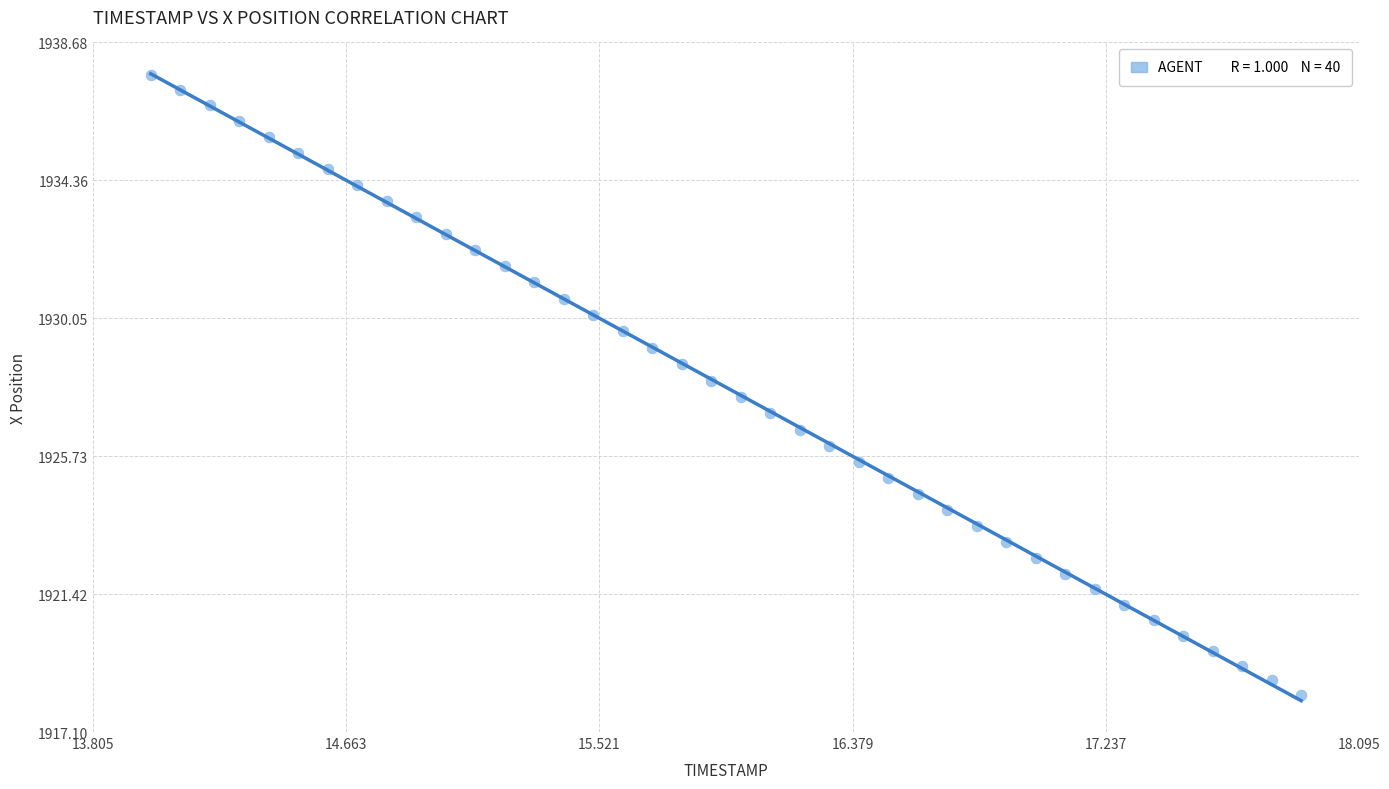

What is the range of Y values (max minus min)?

19.4